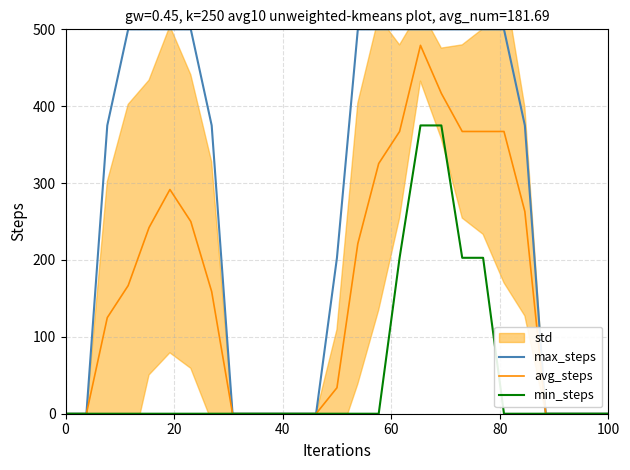

What is the highest value of the avg_steps series?

479.2